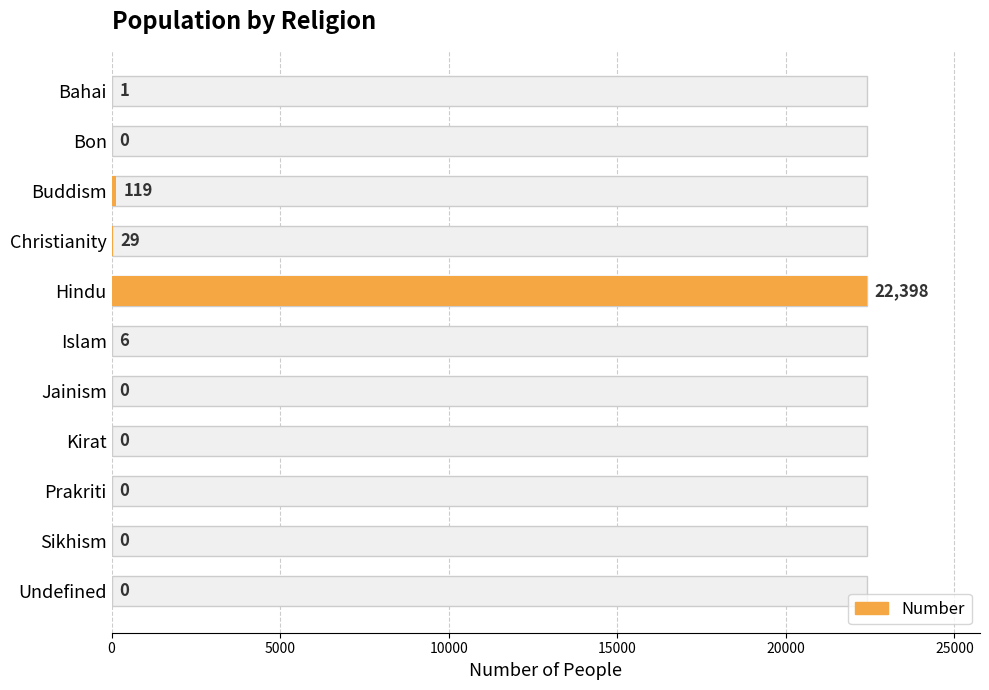

What is the difference between the second highest and minimum values?

119